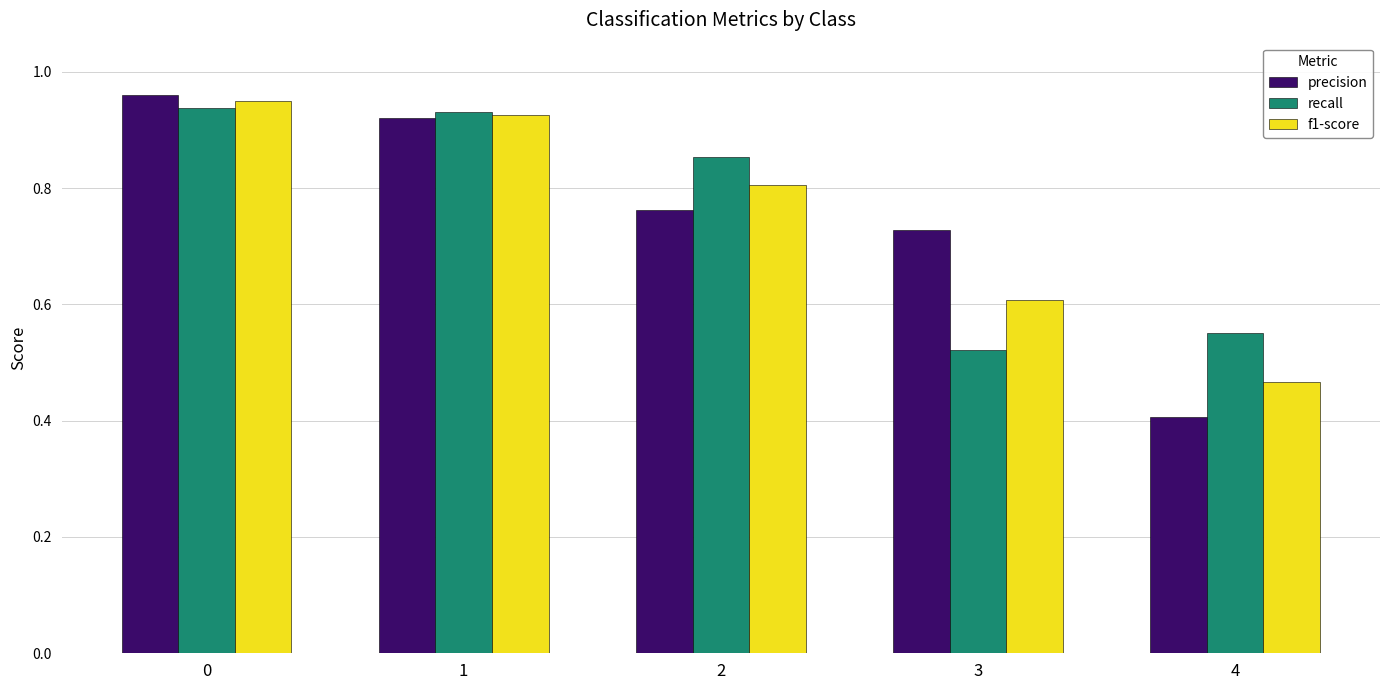

How many recall values are between 0 and 1?

5